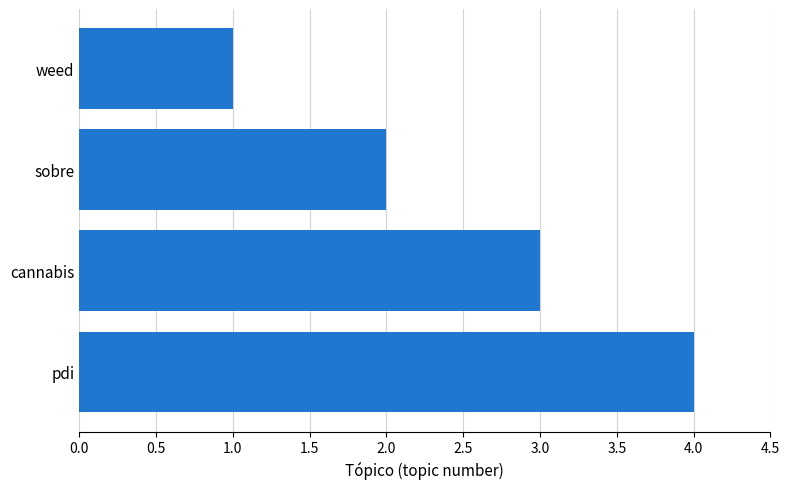

Rank the categories by value from lowest to highest.

weed, sobre, cannabis, pdi